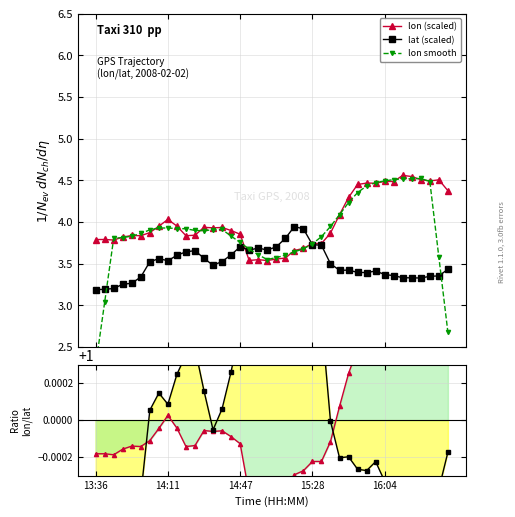

Between 7 and 36, which is larger?

36